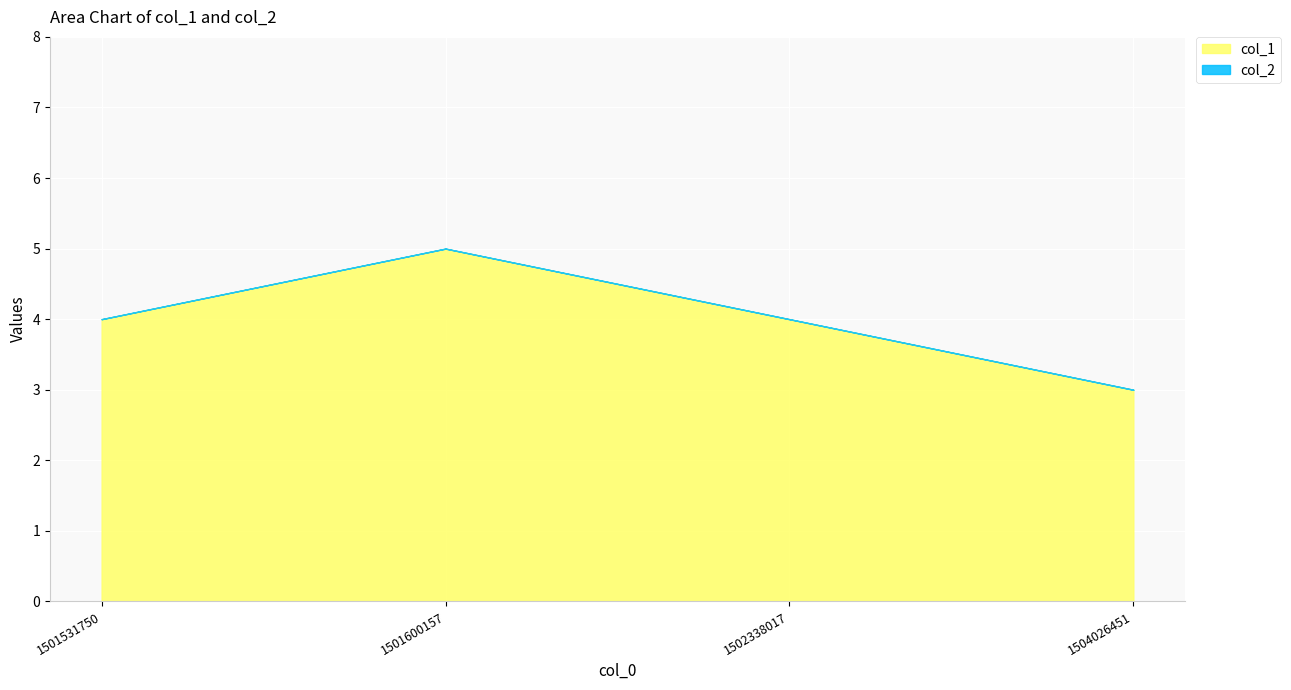

At which label does col_1 reach its minimum?

1504026451